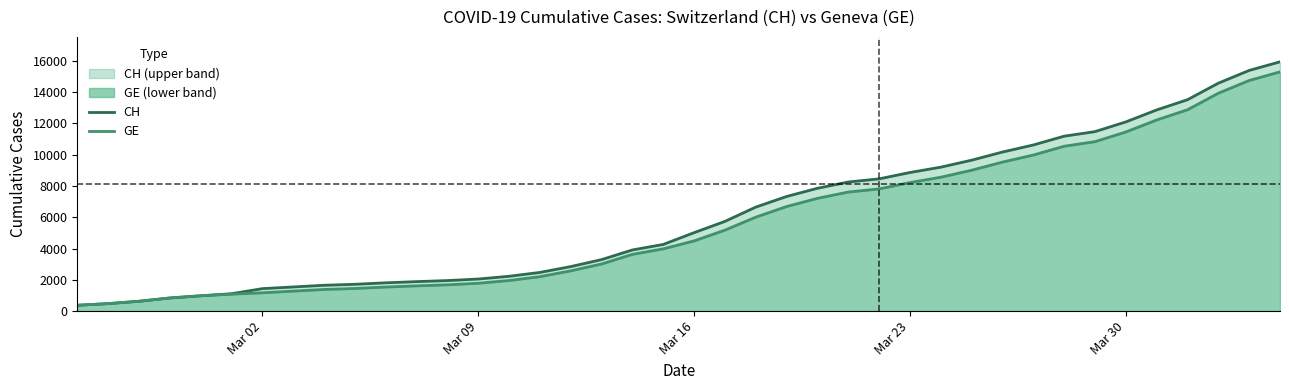

Reading left to right, list all the values displayed in this chart.

CH: 375	479	630	840	981	1113	1436	1544	1652	1715	1809	1885	1952	2051	2226	2472	2845	3291	3908	4259	5012	5731	6644	7323	7847	8249	8449	8855	9196	9642	10162	10613	11175	11467	12086	12852	13505	14561	15375	15926
GE: 375	479	630	840	981	1083	1171	1278	1384	1447	1538	1614	1681	1780	1955	2201	2574	3010	3627	3978	4485	5174	6002	6681	7205	7607	7807	8213	8554	9000	9520	9971	10533	10825	11444	12210	12863	13919	14733	15284